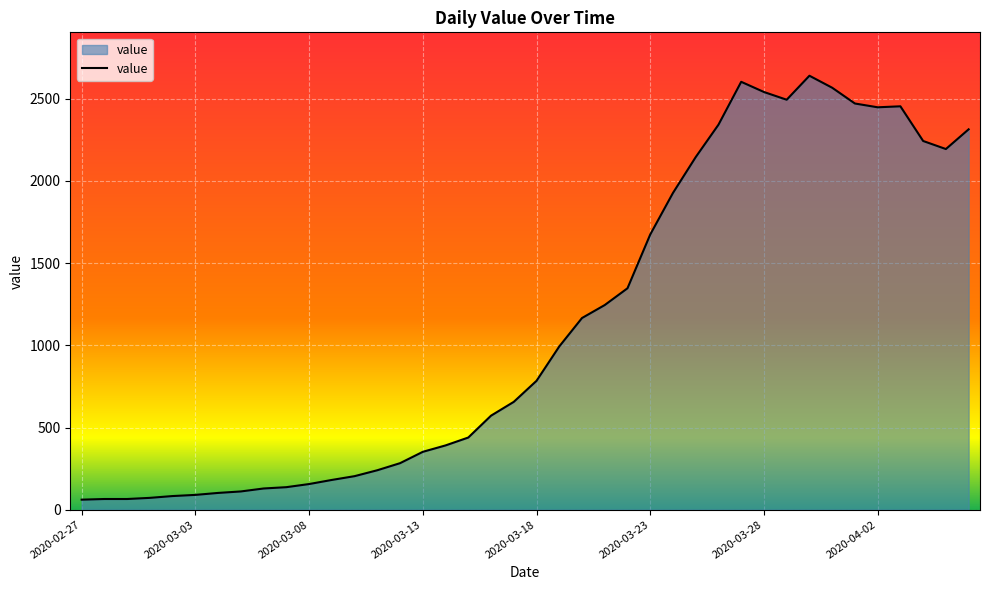

What is the sum of all values?

44981